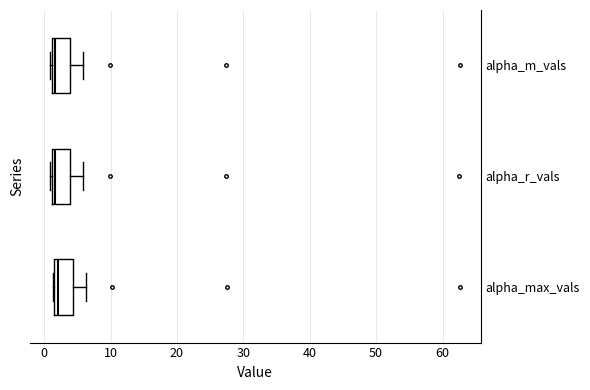

Reading bottom to top, transcribe this box plot: for each box, give where its median line is, the range the box spans, and where its two whiskers end, as read against the x-axis. The values are not printed on the chart, so give them approximately, as read against the axis.

alpha_max_vals: median 2 (just right of the box's left edge), box 2 to 4, whiskers 1 to 6
alpha_r_vals: median 2, box 1 to 4, whiskers 1 to 6
alpha_m_vals: median 2, box 1 to 4, whiskers 1 to 6